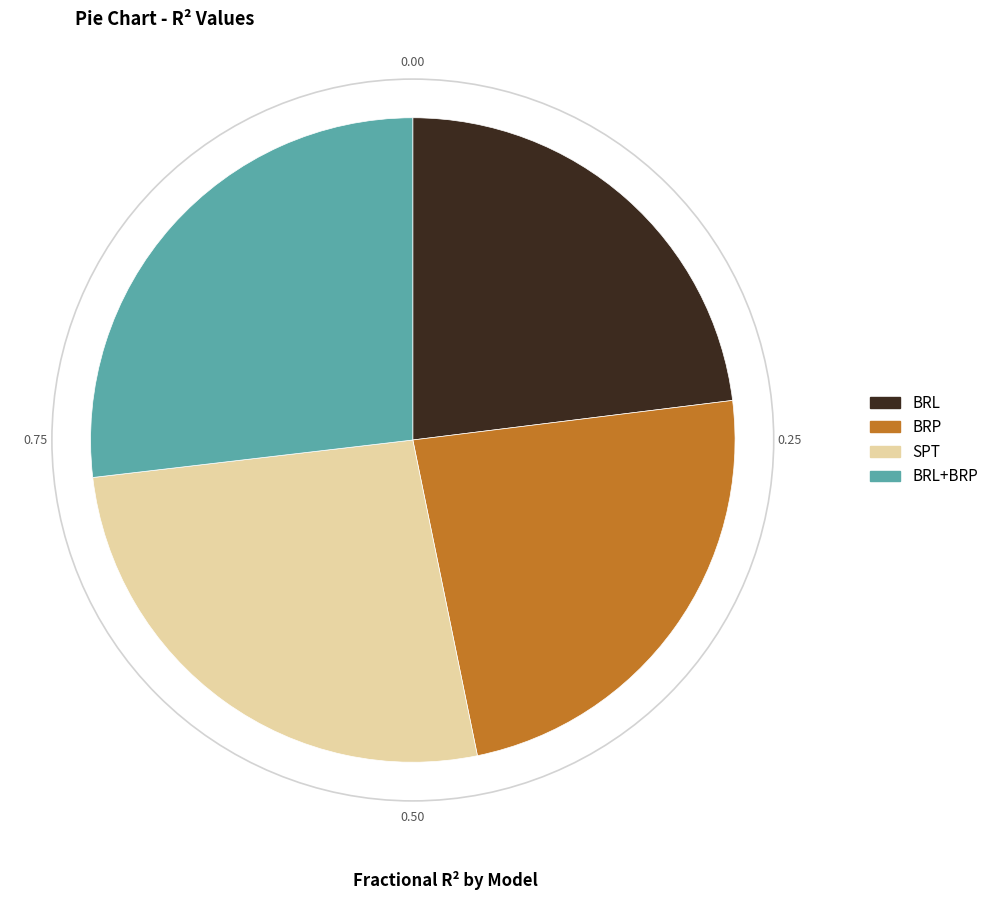

Count the number of slices in the pie.

4